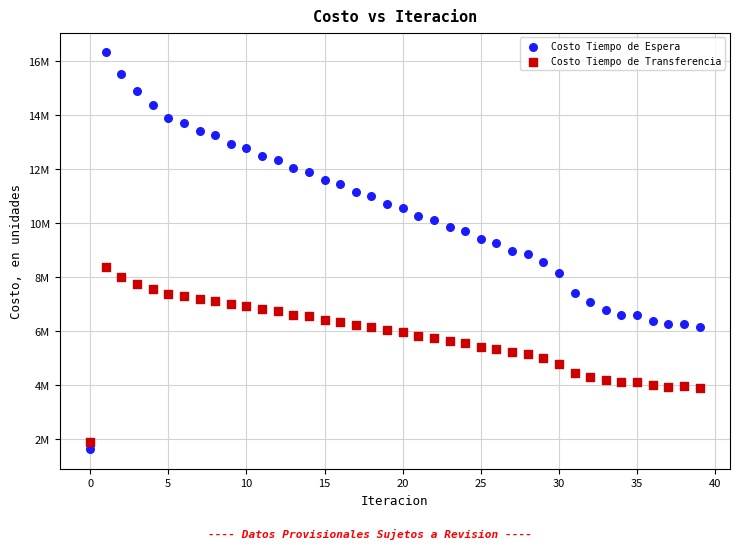

Which series contains the highest Y value?

Costo Tiempo de Espera